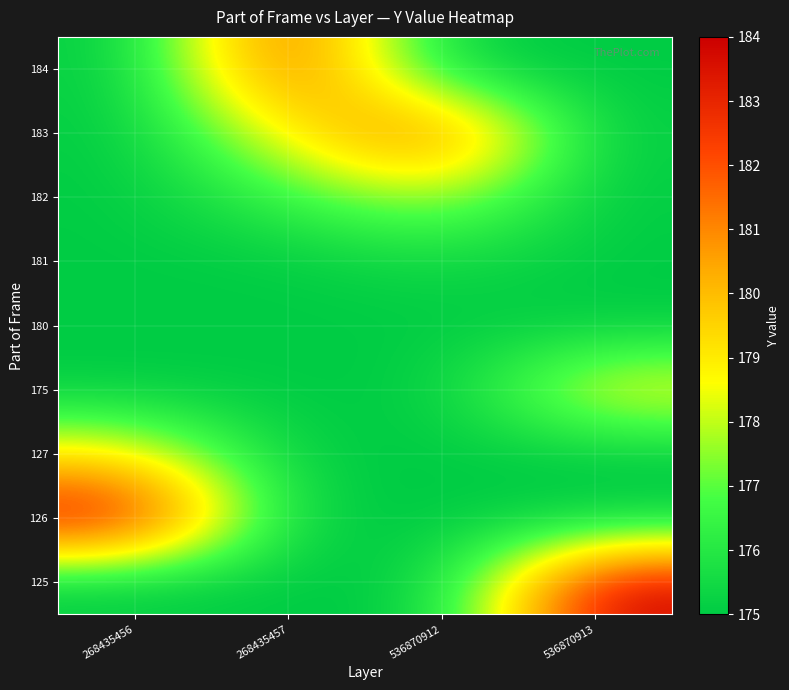

Reading left to right, transcribe all the data shown in this chart.

125: 268435456=175.0	268435457=175.0	536870912=175.0	536870913=184.0
126: 268435456=184.0	268435457=175.0	536870912=175.0	536870913=175.0
127: 268435456=179.0	268435457=175.0	536870912=175.0	536870913=175.0
175: 268435456=175.0	268435457=175.0	536870912=175.0	536870913=179.0
180: 268435456=175.0	268435457=175.0	536870912=175.0	536870913=175.0
181: 268435456=175.0	268435457=175.0	536870912=175.5	536870913=175.0
182: 268435456=175.0	268435457=176.5	536870912=178.0	536870913=175.0
183: 268435456=175.0	268435457=179.0	536870912=182.0	536870913=175.0
184: 268435456=175.0	268435457=182.5	536870912=175.0	536870913=175.0